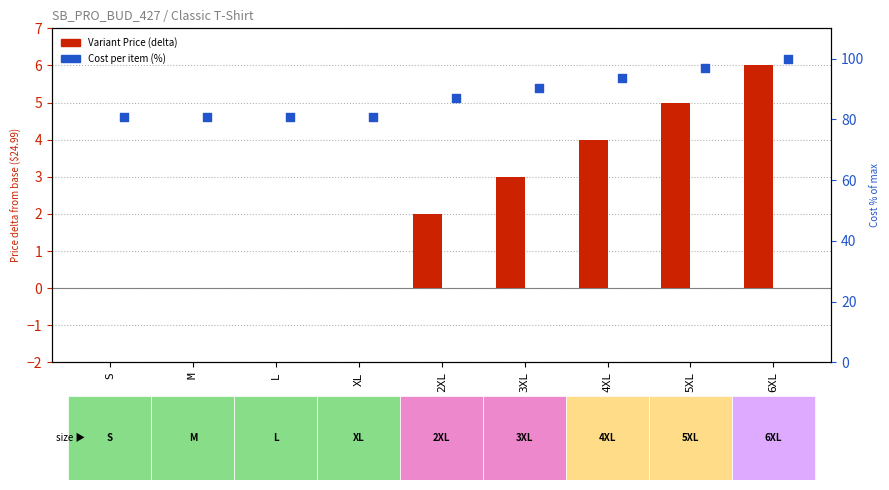

Which series contains the highest Y value?

Cost per item